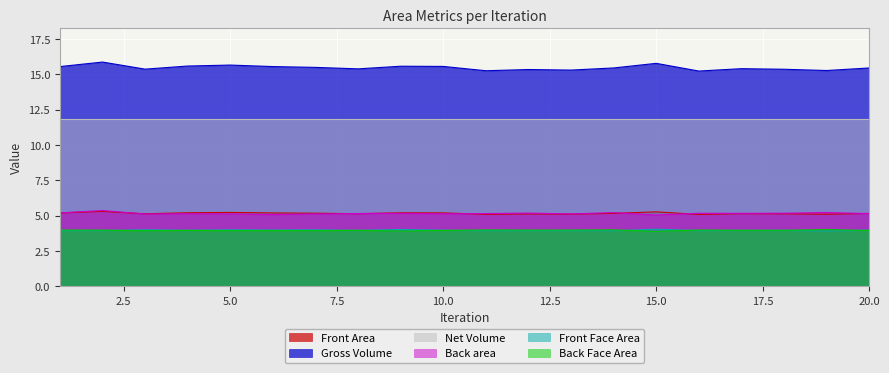

What is the value of the Back Face Area point at the 14th from the left?

4.0